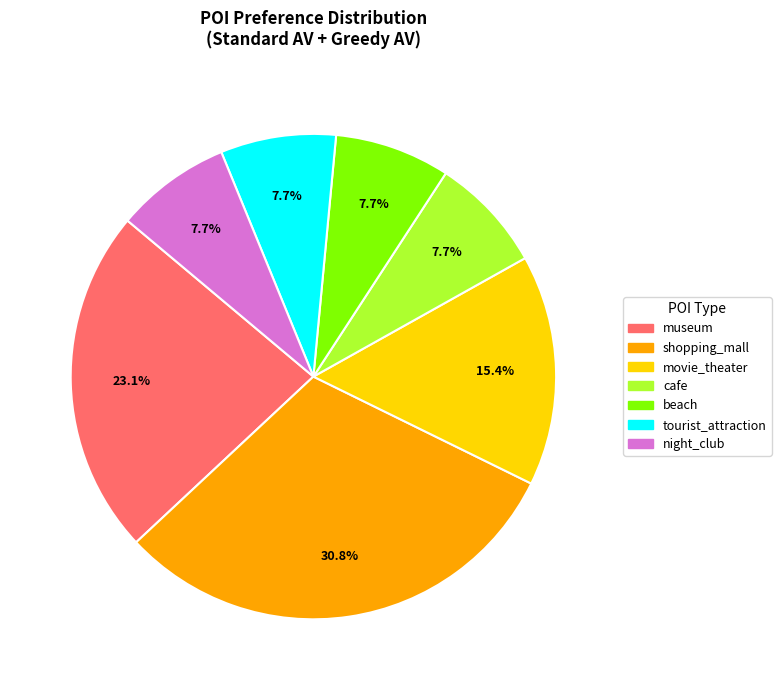

Is the sum of tourist_attraction and museum greater than half?

No